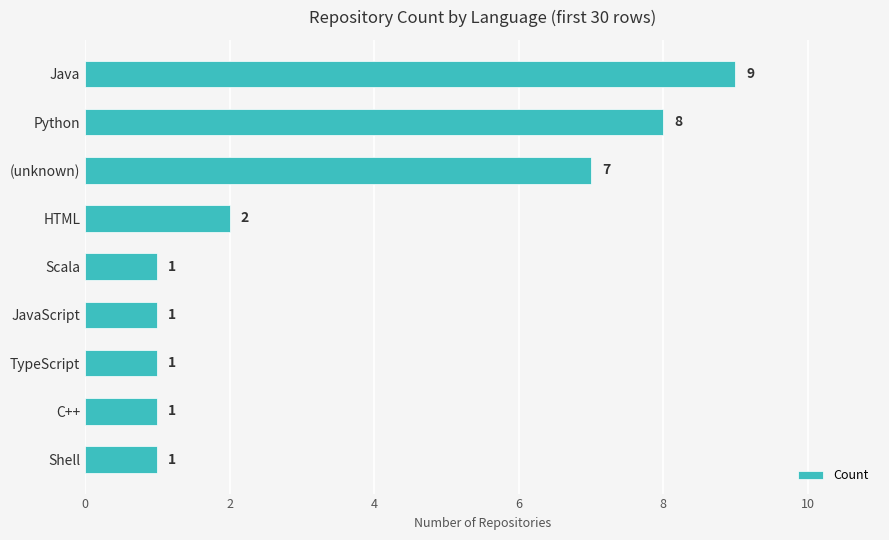

Between (unknown) and Scala, which is larger?

(unknown)